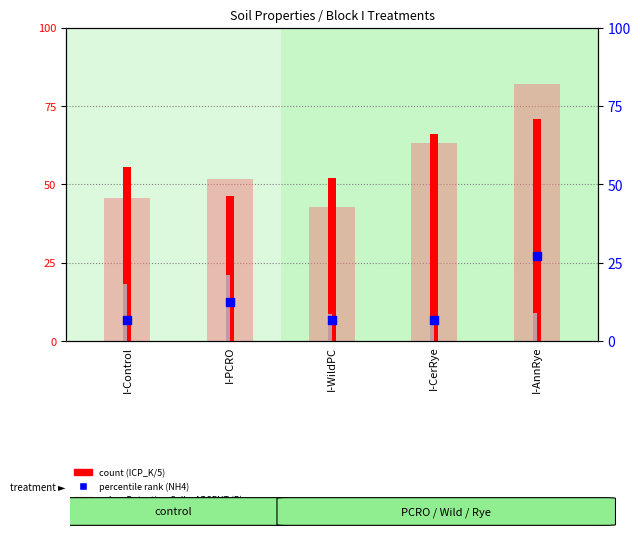

Which series contains the lowest Y value?

percentile rank within the sample